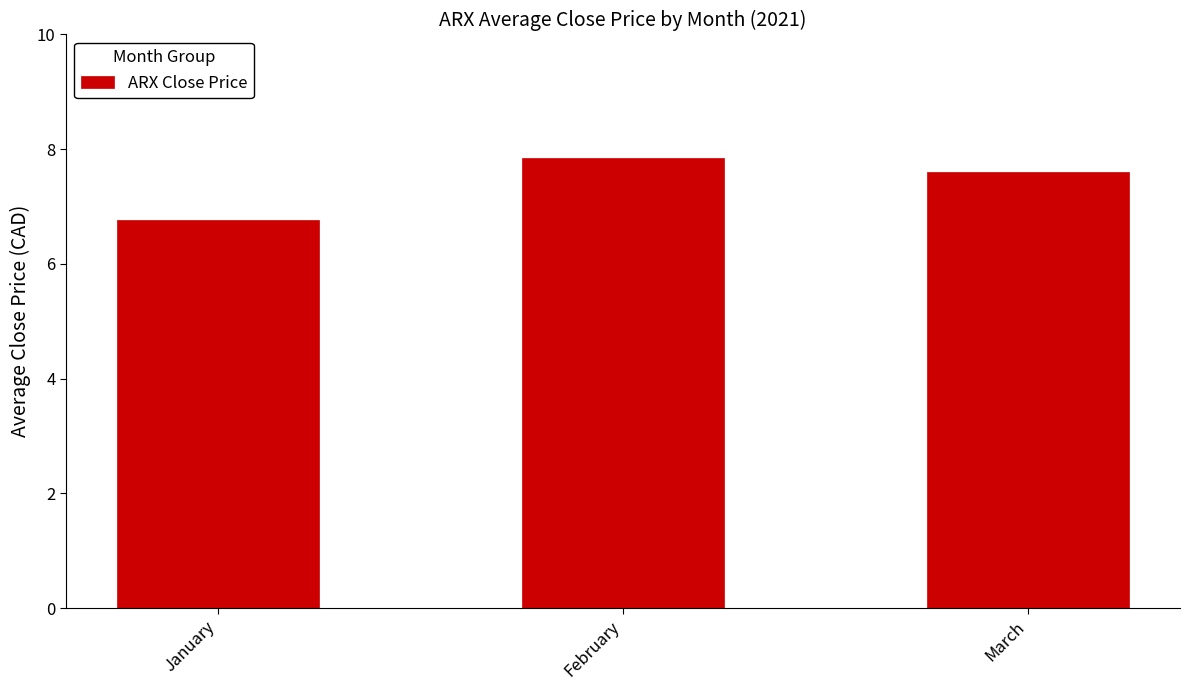

What is the change in value from January to February?

+1.1